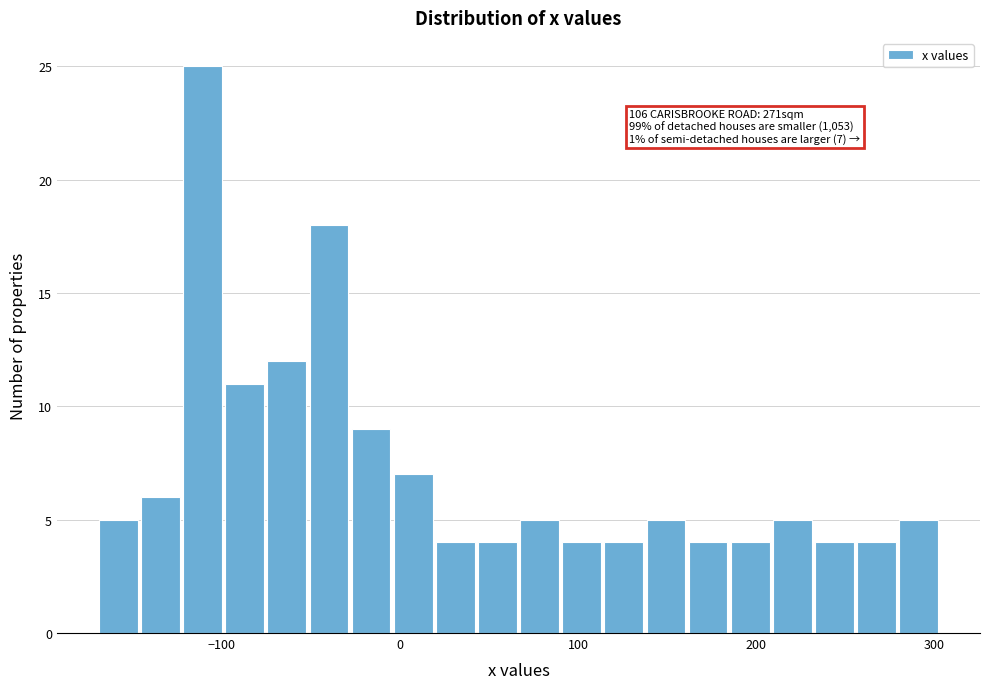

Read against the x-axis, roughly where is the centre of the tallest bar?

-110